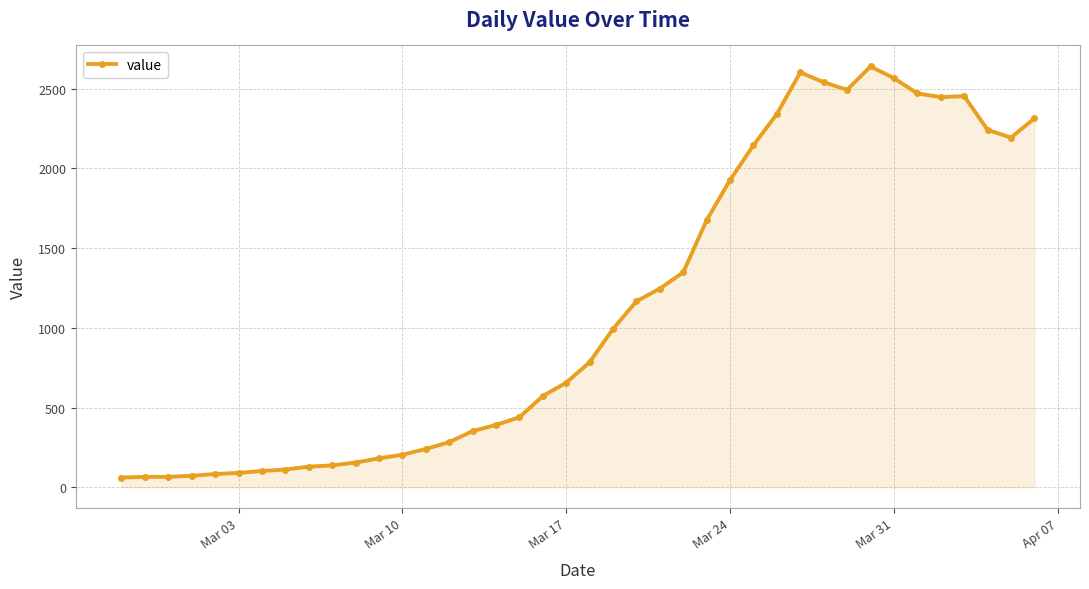

What is the value of the 18th point from the left?

439